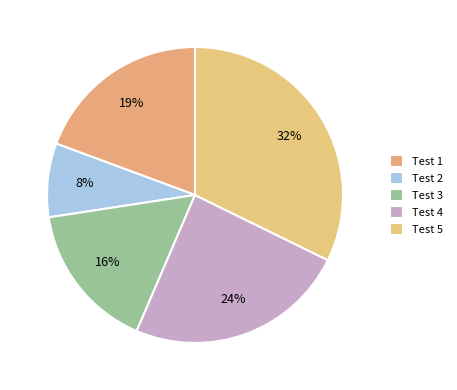

To the nearest percent, what is the difference between the Test 3 and Test 4 slice percentages?

8%